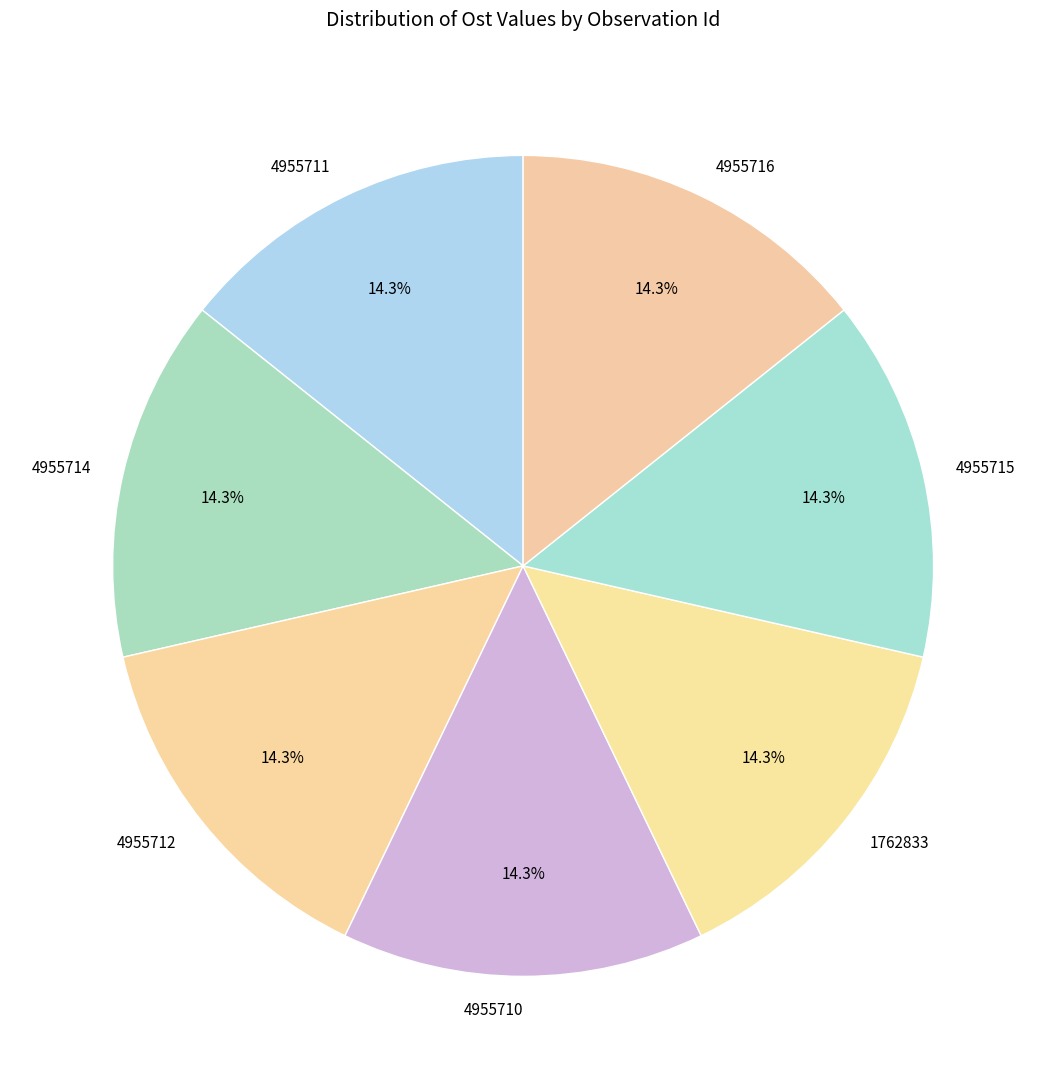

Is 4955716 the majority of the pie?

No